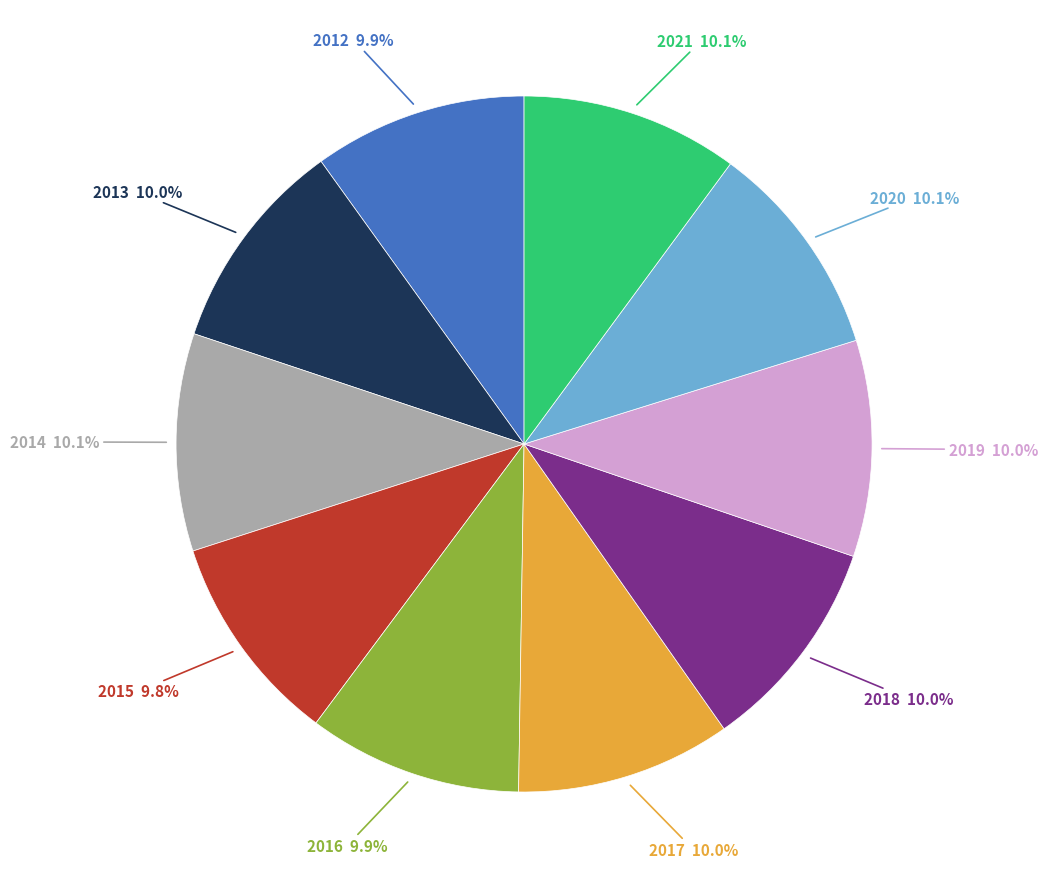

What is the total percentage of 2018 and 2017?

20.0%